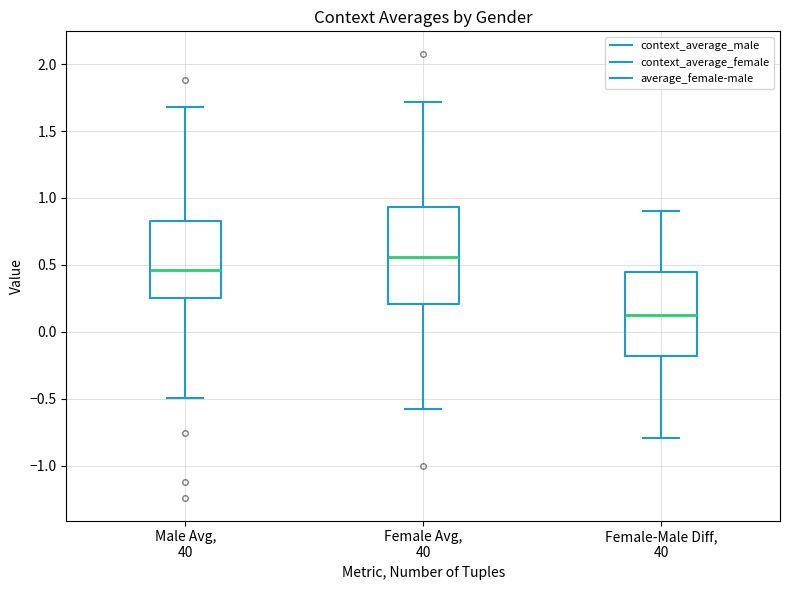

Reading left to right, transcribe this box plot: for each box, give where its median line is, the range the box spans, and where its two whiskers end, as read against the y-axis. The values are not printed on the chart, so give them approximately, as read against the axis.

Male Avg, 40: median 0.45, box 0.25 to 0.85, whiskers -0.50 to 1.70
Female Avg, 40: median 0.55, box 0.20 to 0.95, whiskers -0.55 to 1.70
Female-Male Diff, 40: median 0.10, box -0.20 to 0.45, whiskers -0.80 to 0.90